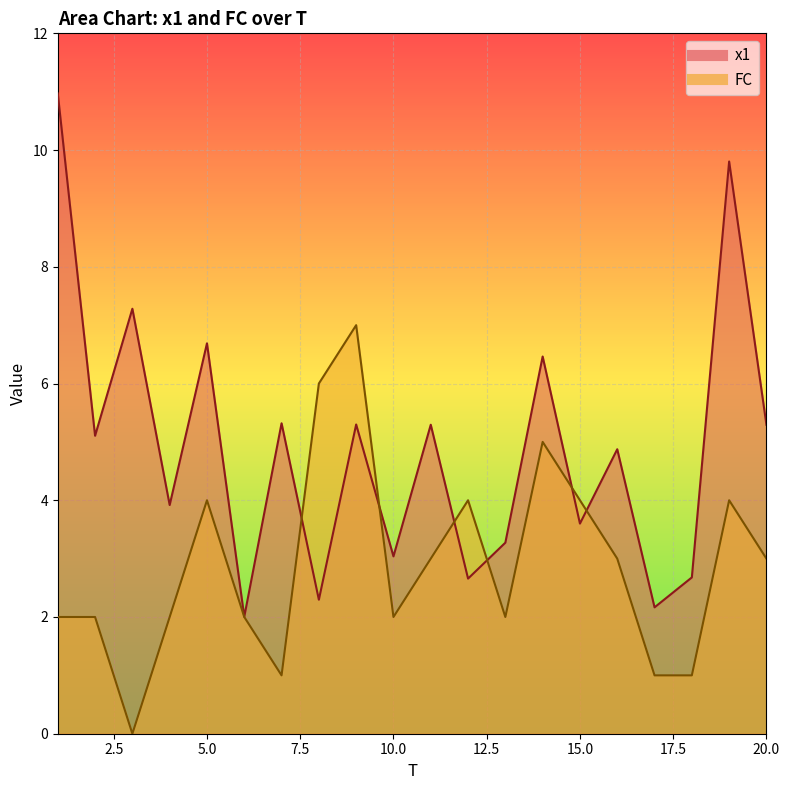

List the labels in order of x1 value, largest first.

1, 19, 3, 5, 14, 7, 9, 11, 20, 2, 16, 4, 15, 13, 10, 18, 12, 8, 17, 6